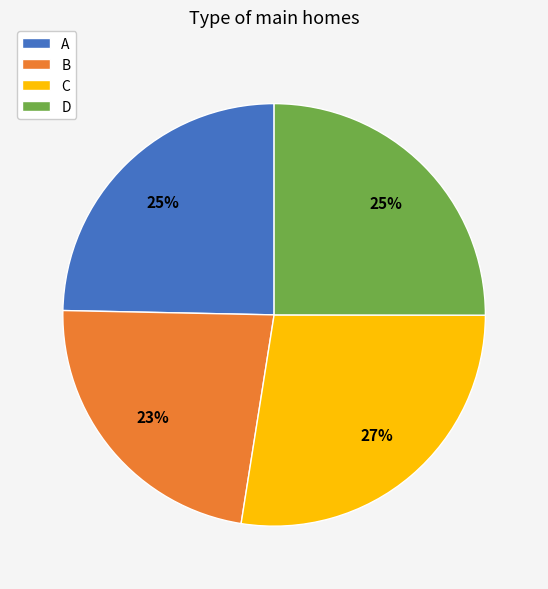

How many segments does this pie chart have?

4